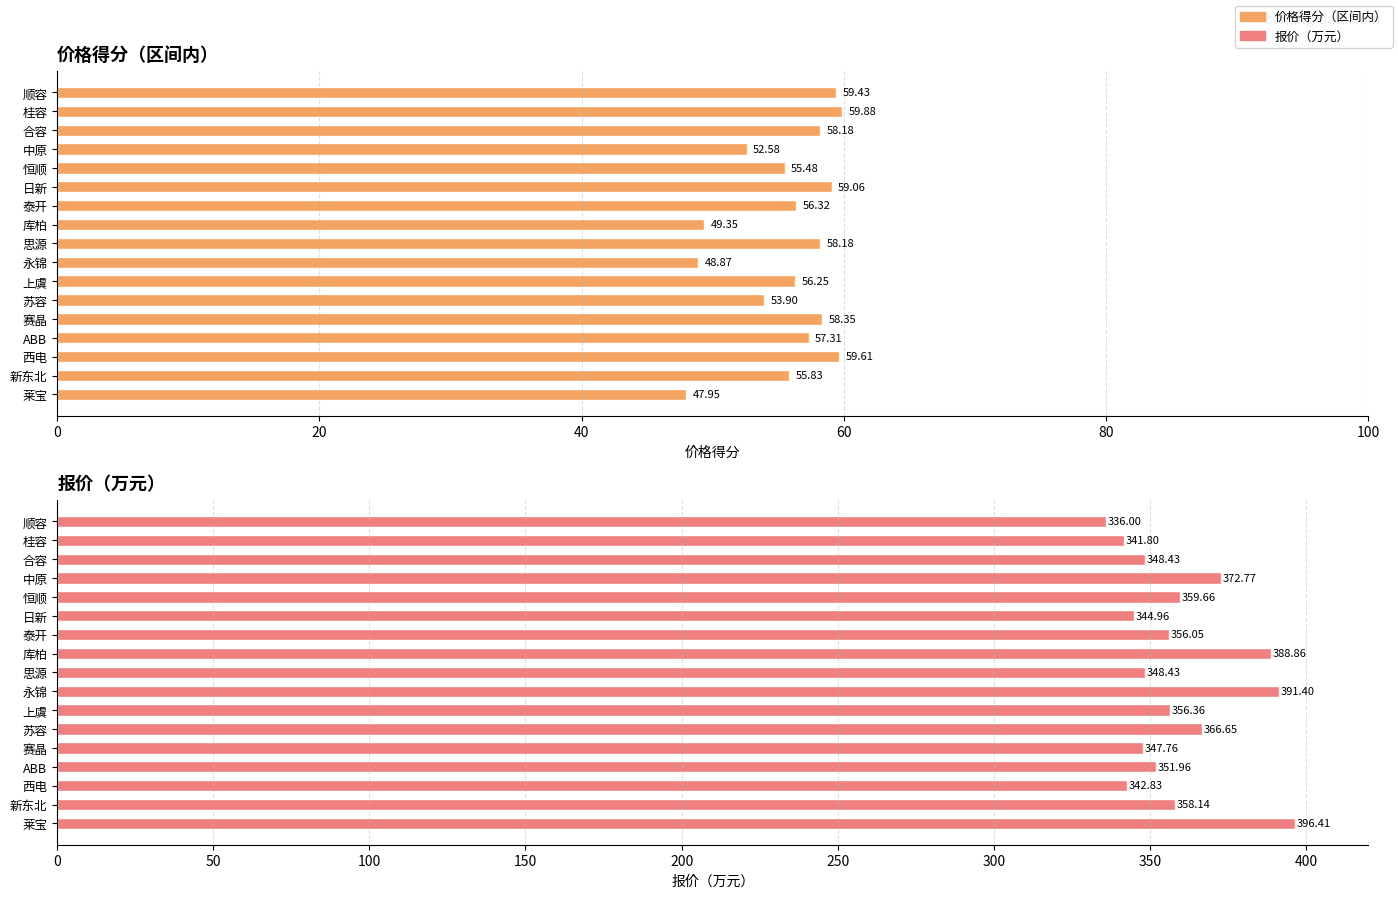

List the series in order of their peak value, lowest first.

价格得分（区间内）, 报价（万元）